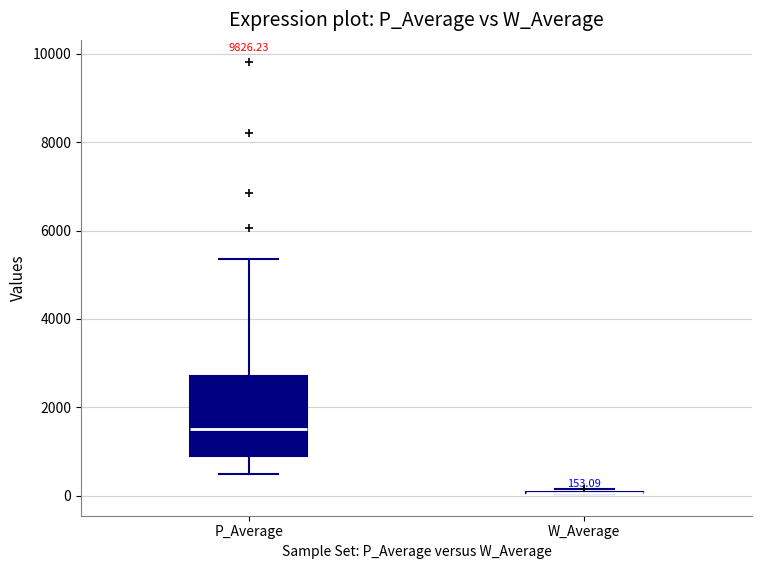

Comparing the boxes themselves (not the whiskers), which one is the tallest?

P_Average